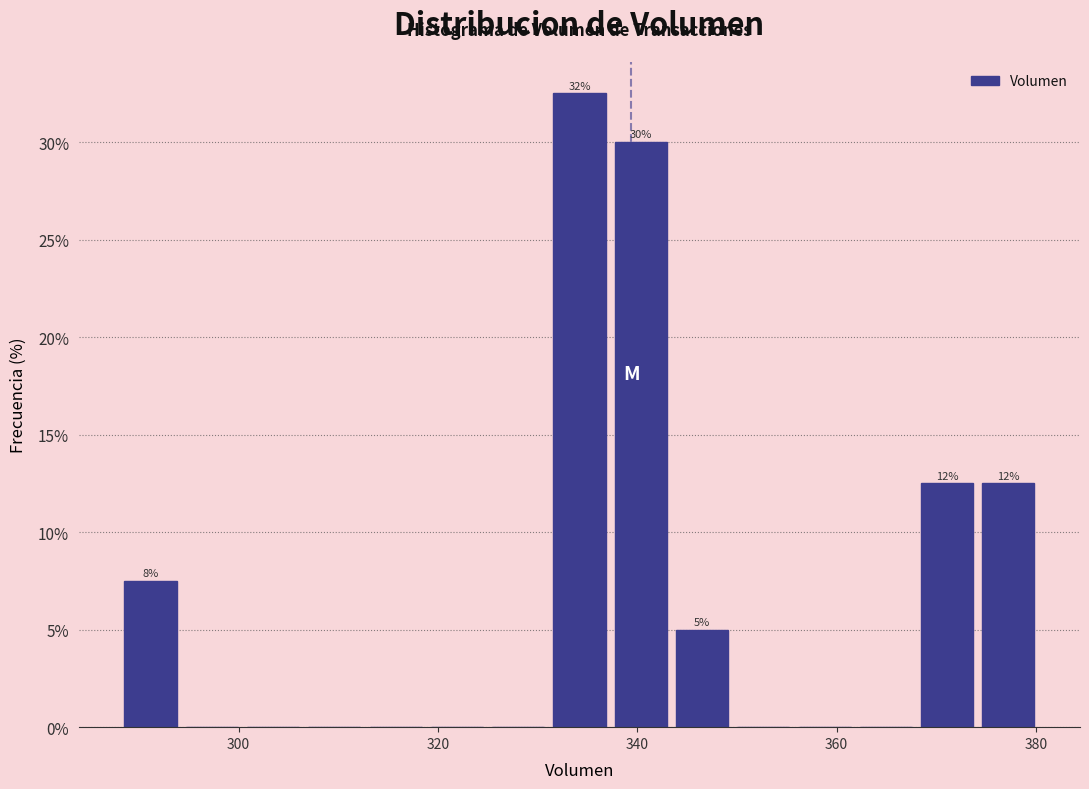

Around what value on the x-axis is the tallest bar? Give the approximate position of its centre, as read against the axis.

334